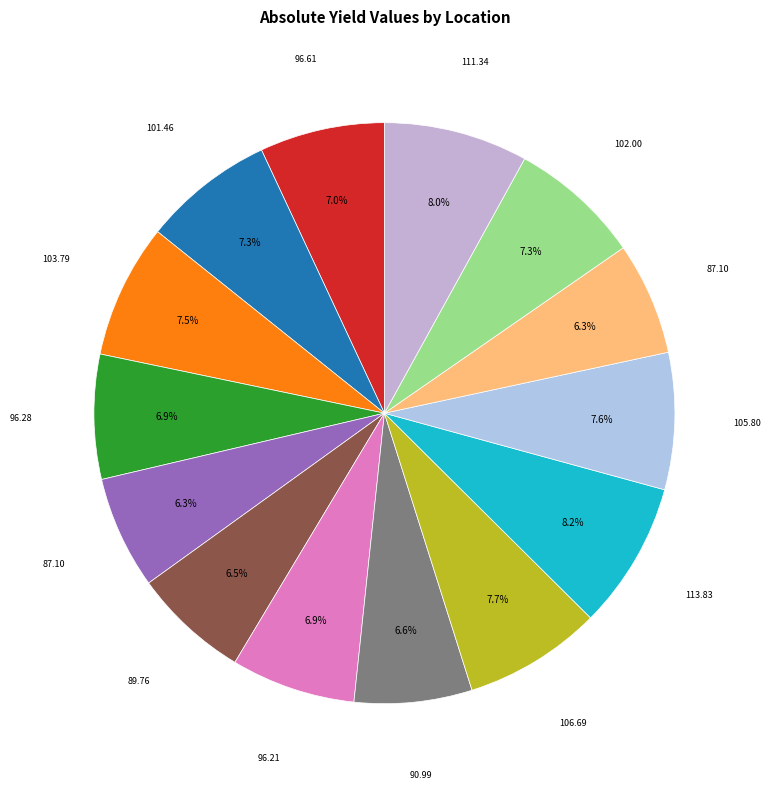

How many segments does this pie chart have?

14